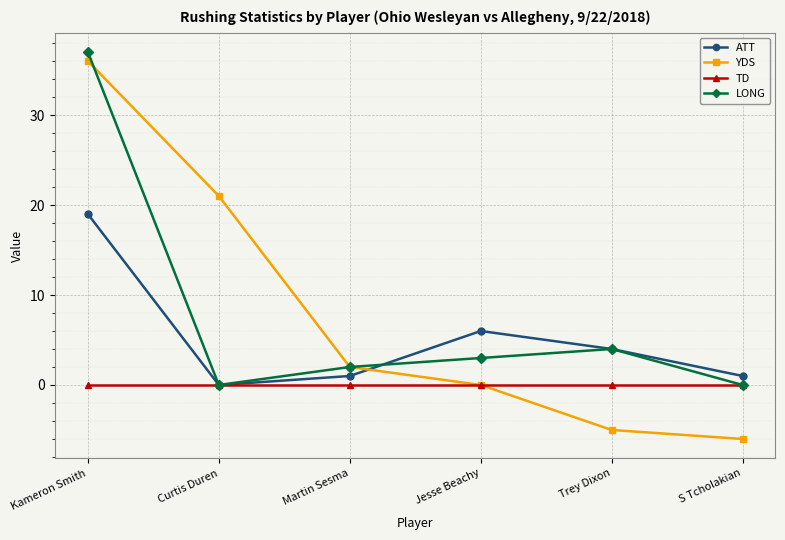

Where do YDS and ATT first cross each other?

Martin Sesma and Jesse Beachy